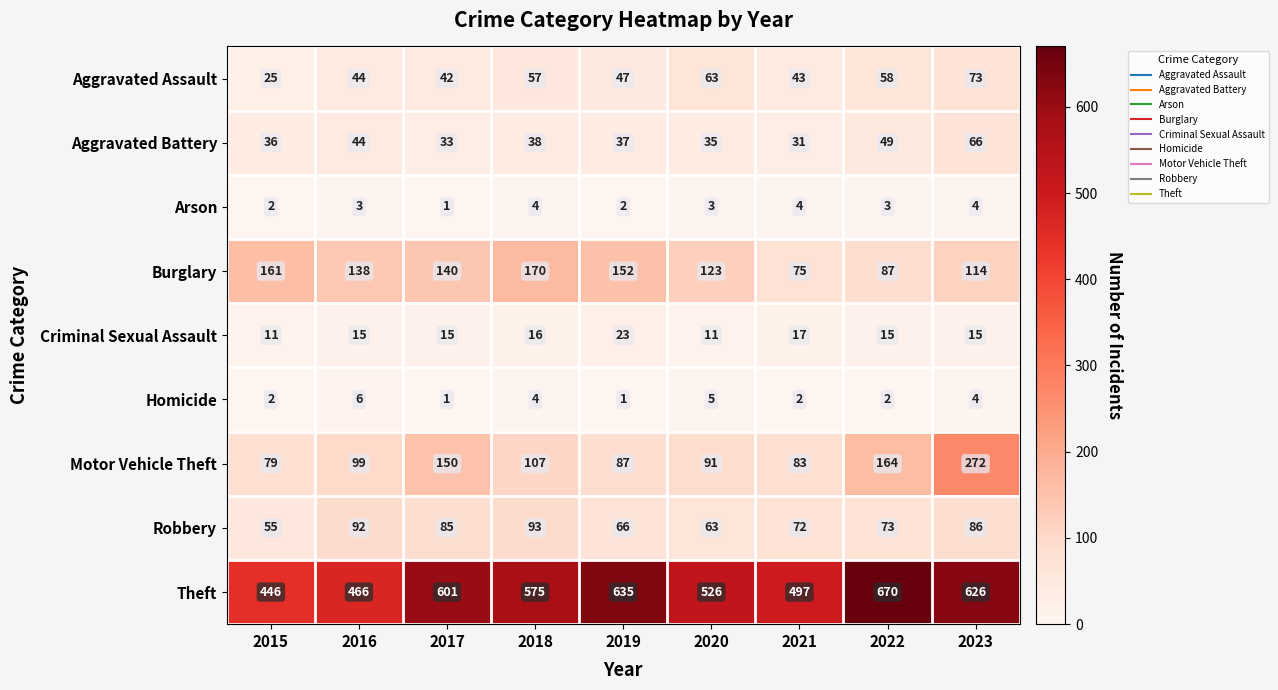

Which series has the widest spread of values?

Theft